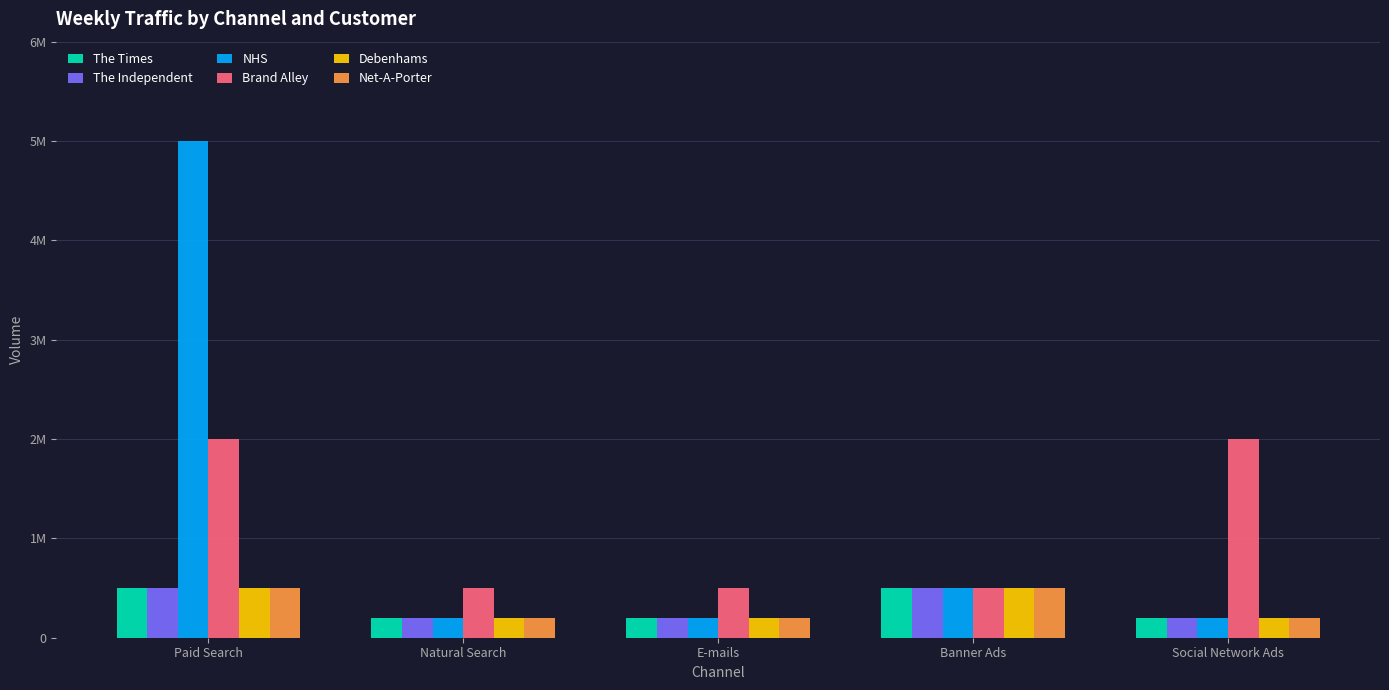

What is the sum of the Brand Alley values at E-mails and Natural Search?

1000000